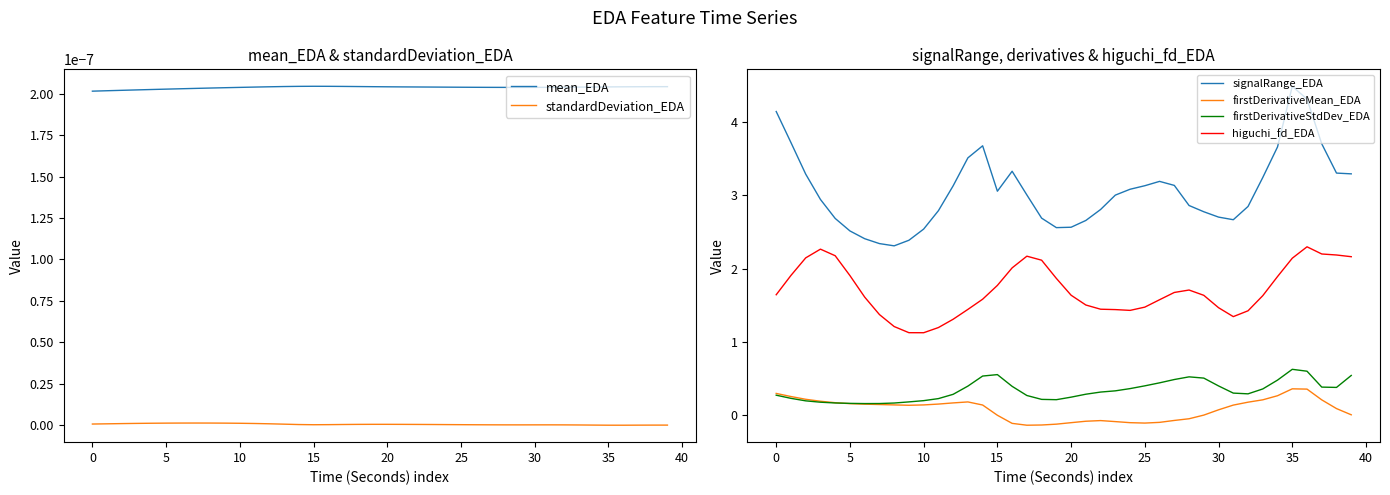

True or false: higuchi_fd_EDA has more than 2 interior local peaks.

True